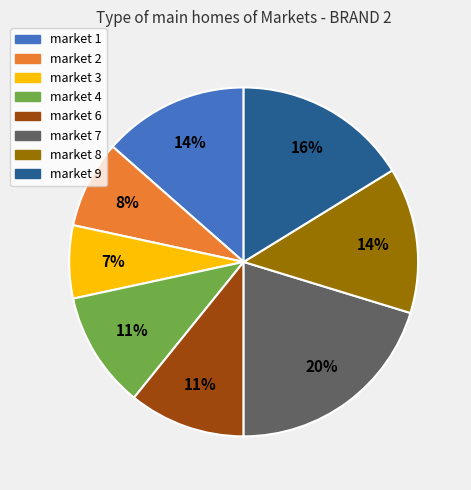

What is the largest slice in the pie chart?

market 7